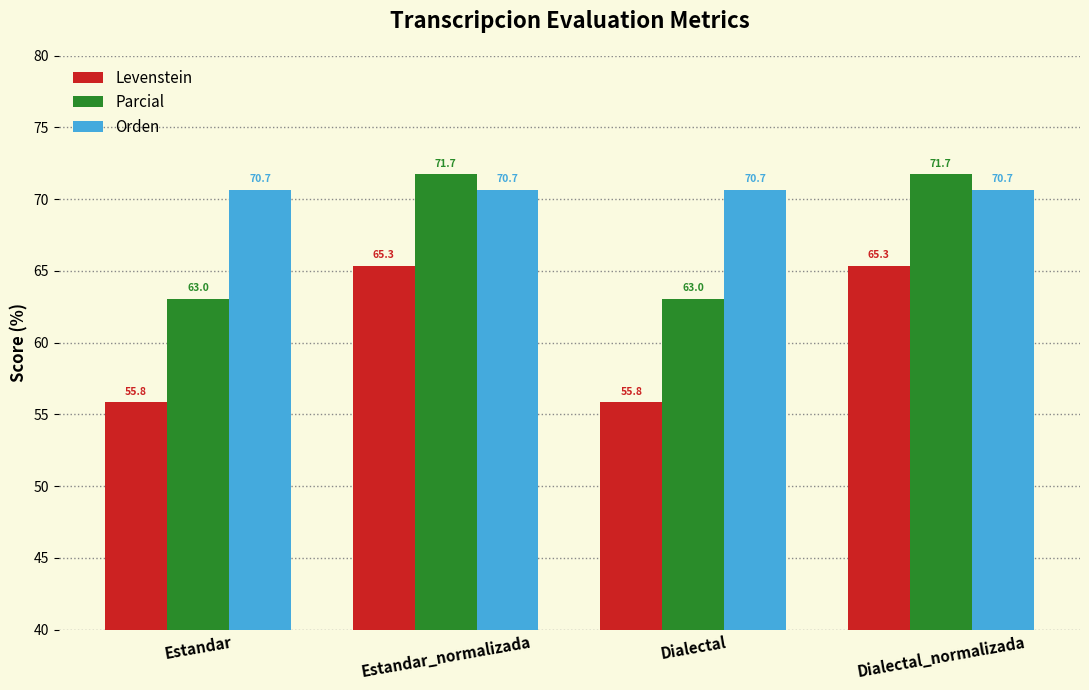

List the series in order of their overall mean, lowest first.

Levenstein, Parcial, Orden